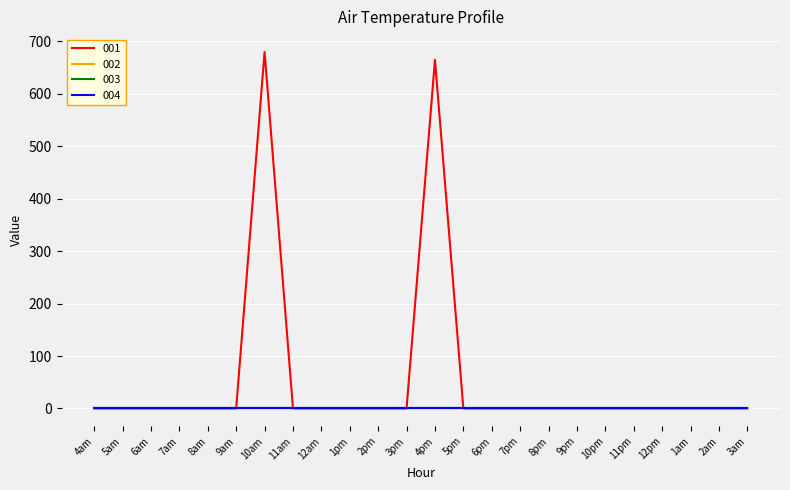

True or false: 004 and 003 cross at least once.

False